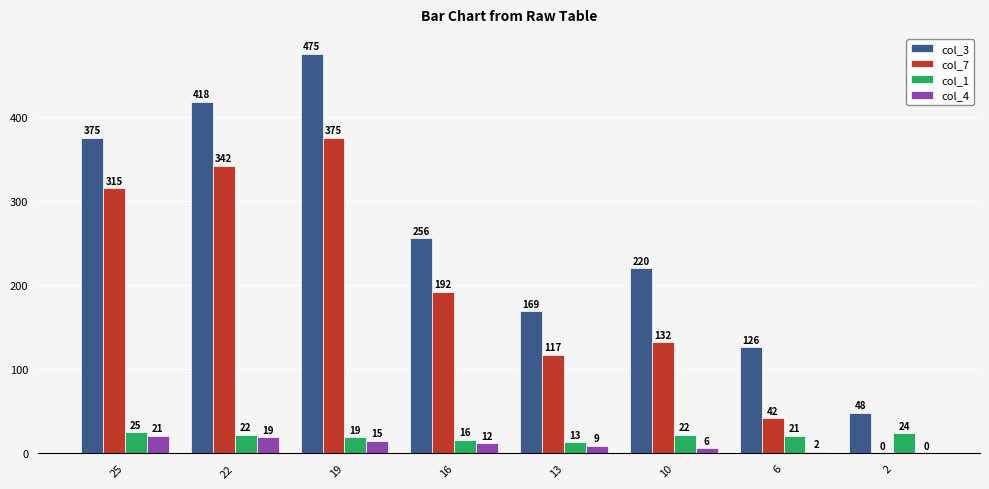

Which series changed the most between 22 and 13?

col_3